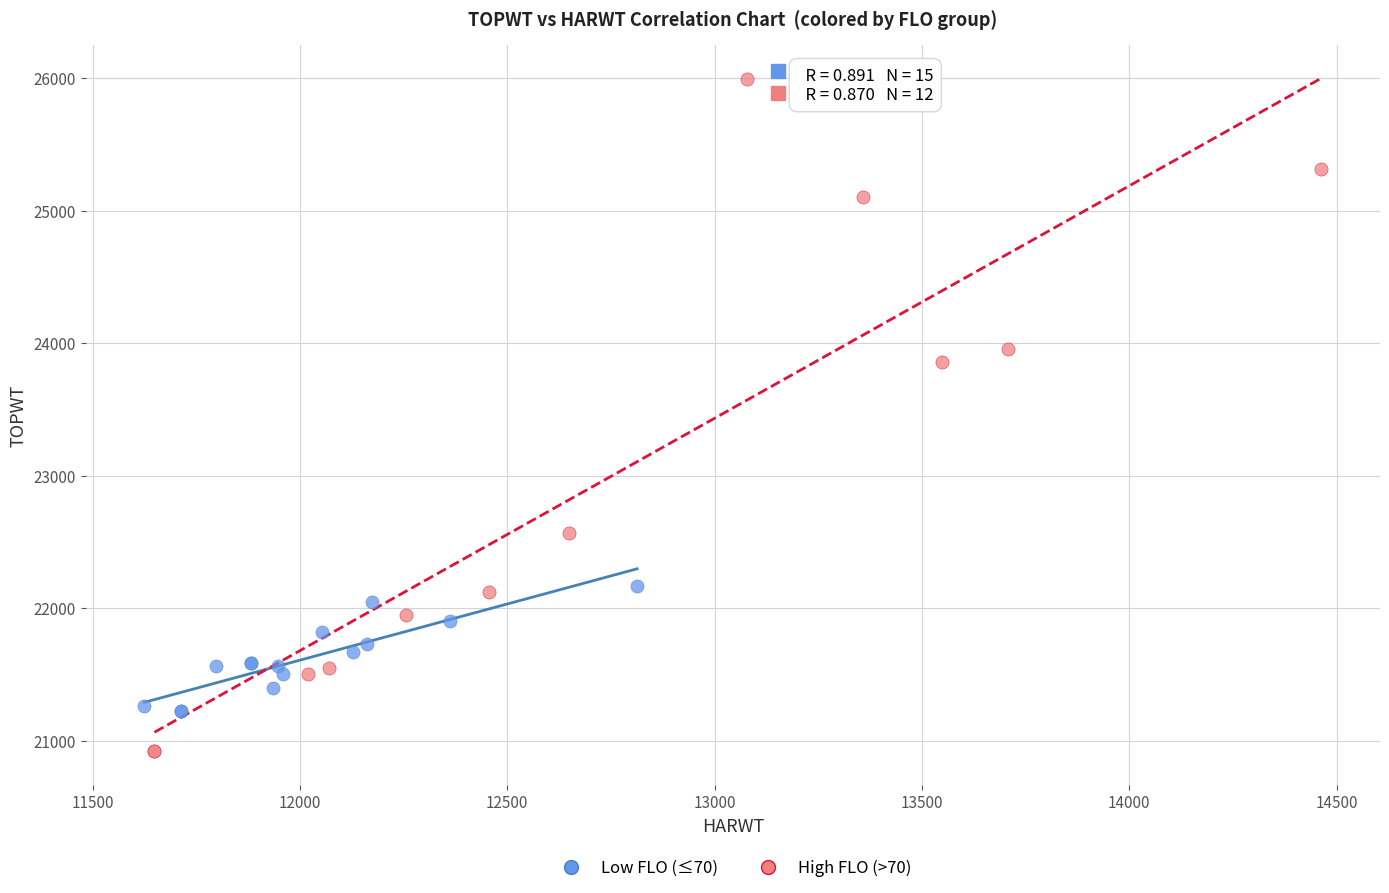

Which series has the widest spread of Y values?

High FLO (>70)